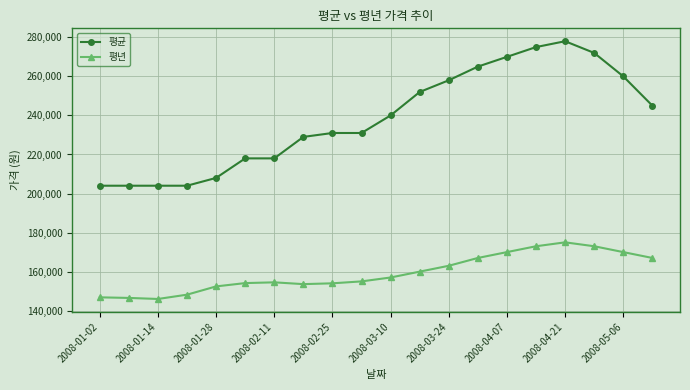

At how many categories does at least one series exceed 213446?

15